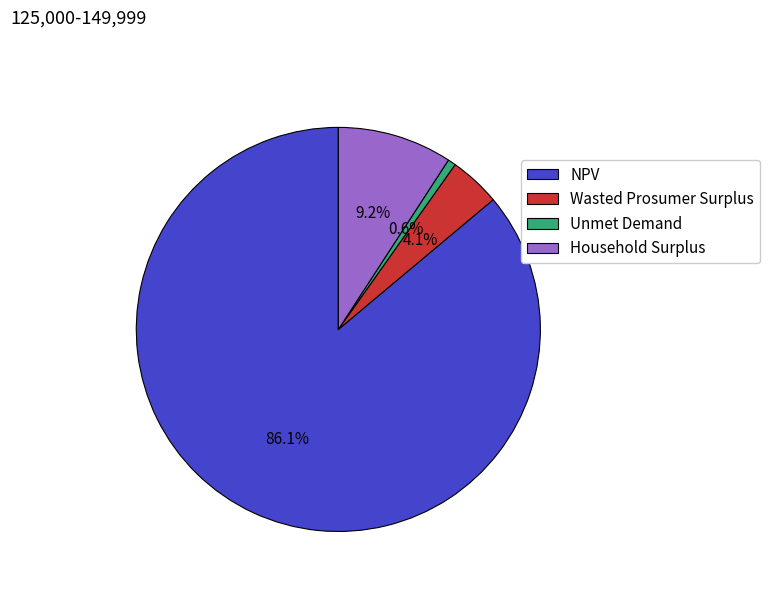

Which has a higher value, NPV or Household Surplus?

NPV